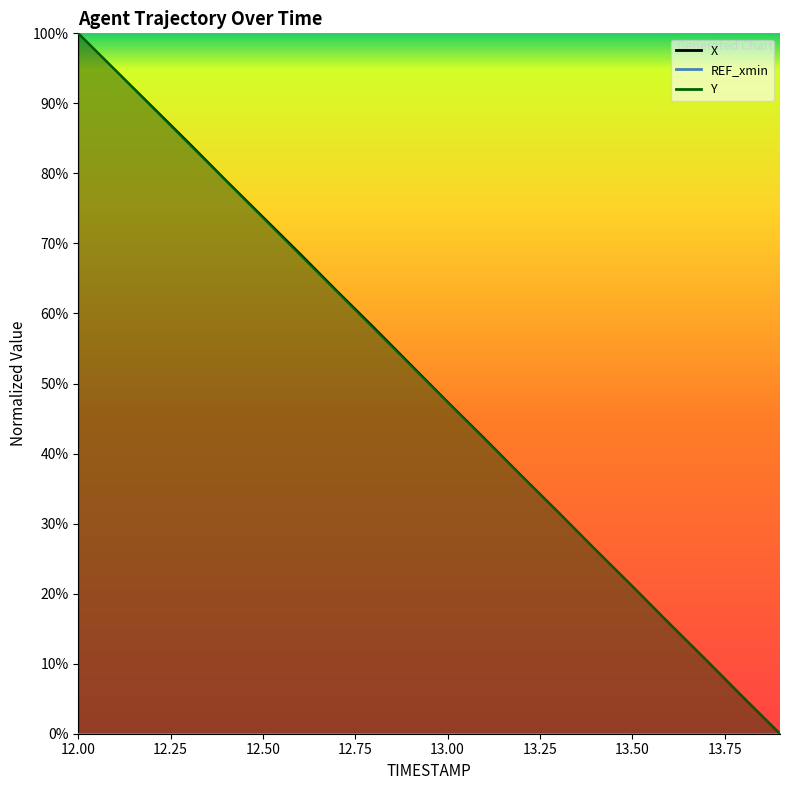

The value of X at 13.3 is 31.6. True or false?

True